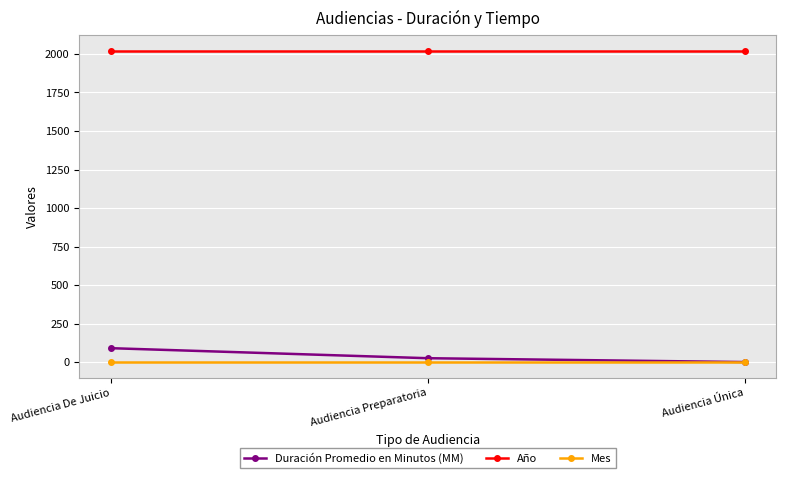

What is the difference between the maximum and minimum values in the Duración Promedio en Minutos (MM) series?

90